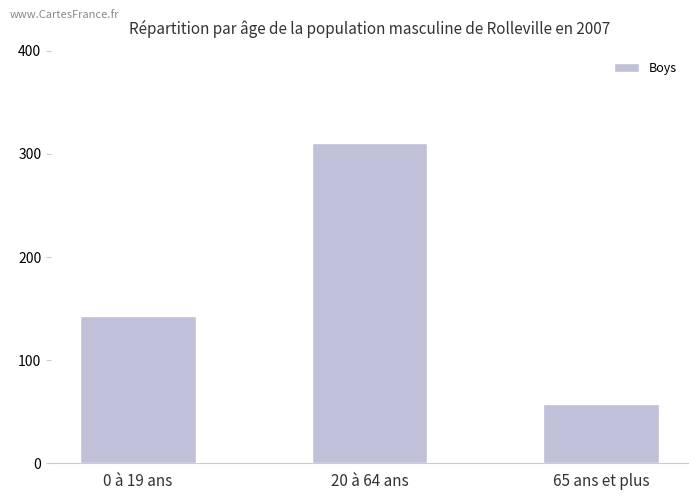

What is the approximate value at 0 à 19 ans?

143